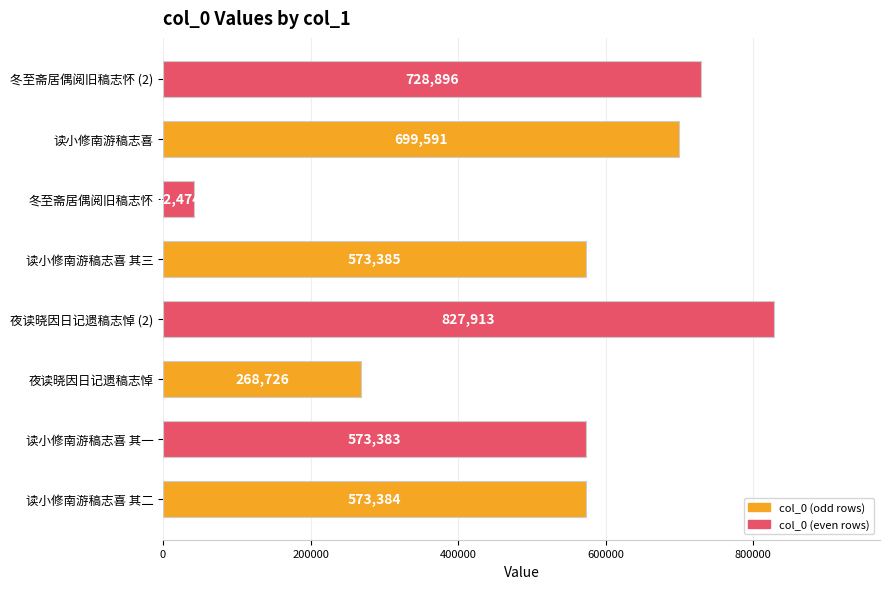

Count the number of categories in the chart.

8